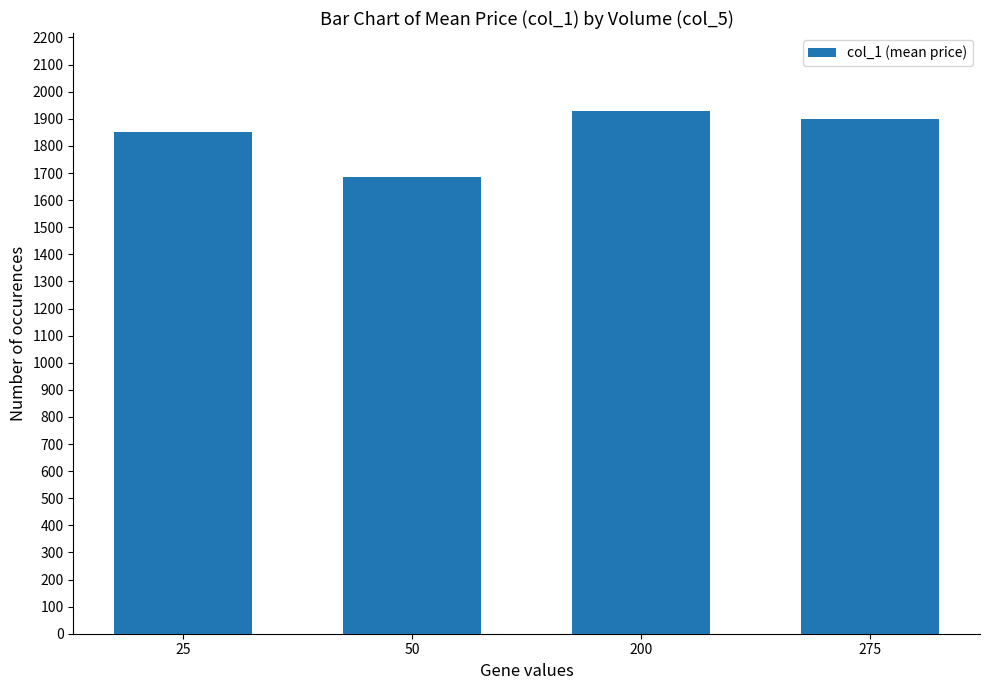

The value at 25 is 1850.5. True or false?

True